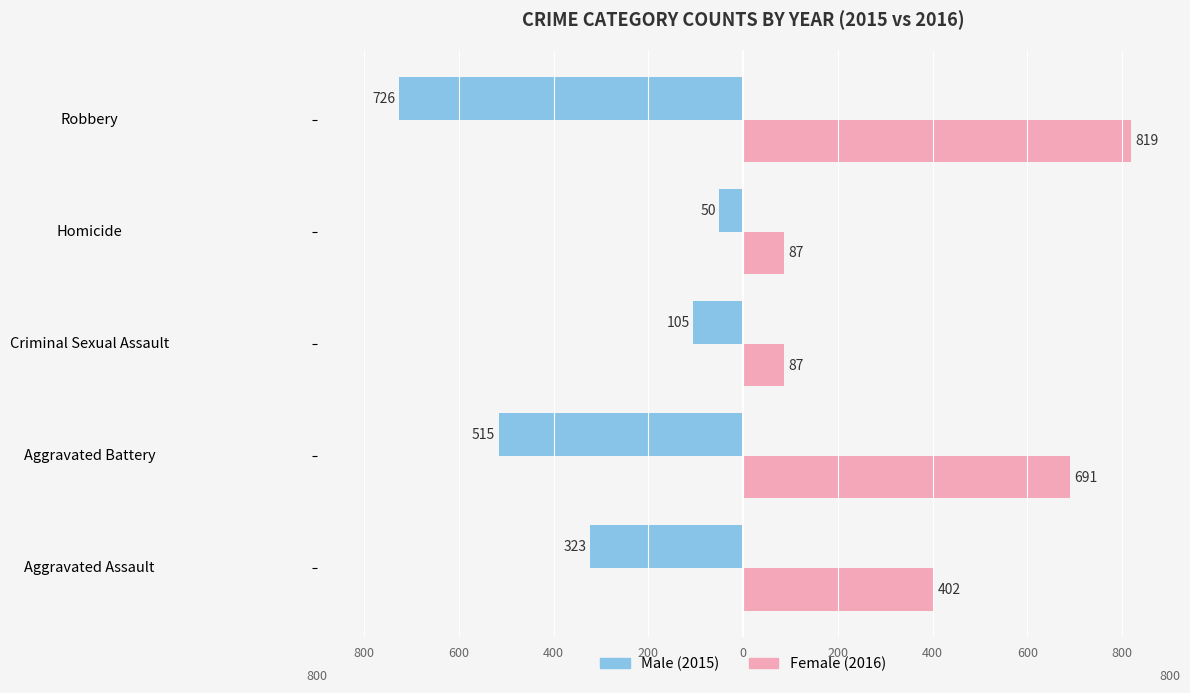

How many groups of bars are there?

5